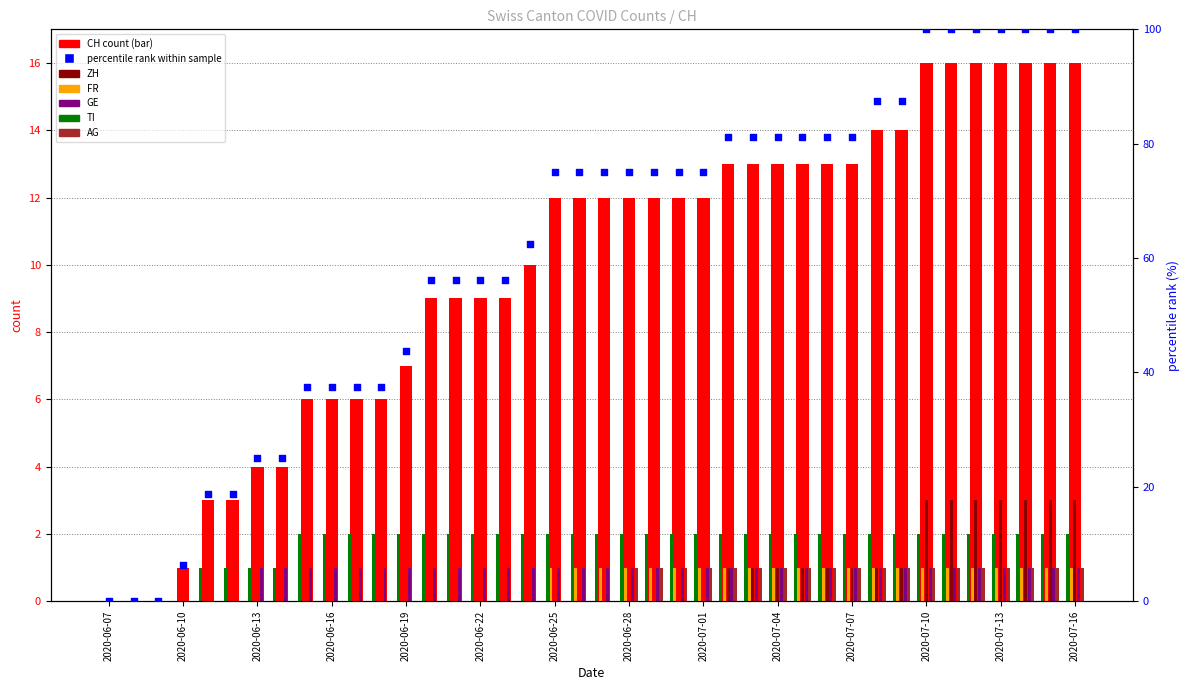

Which series reaches the maximum Y coordinate?

CH